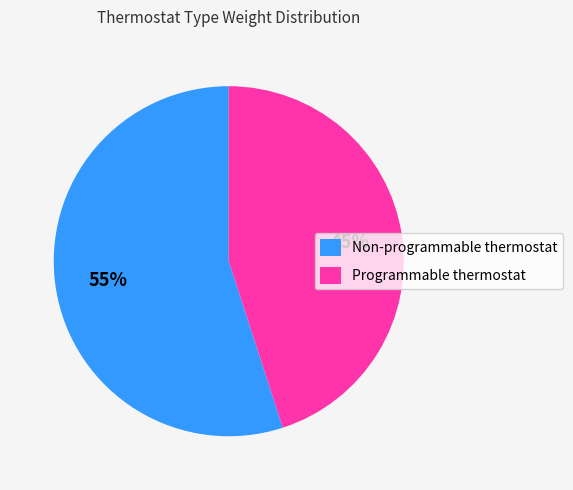

The Programmable thermostat slice represents 45% of the pie. True or false?

True